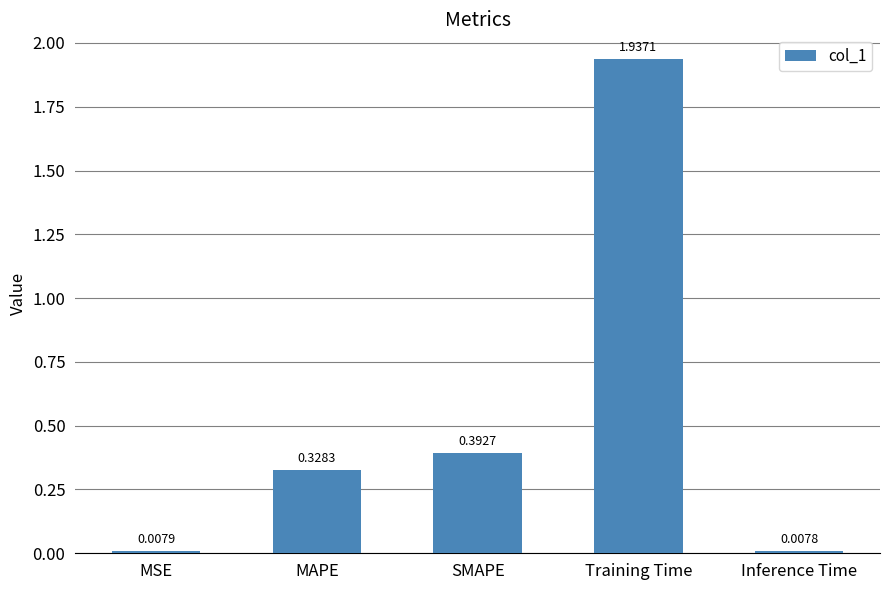

What is the label of the 5th bar from the right?

MSE